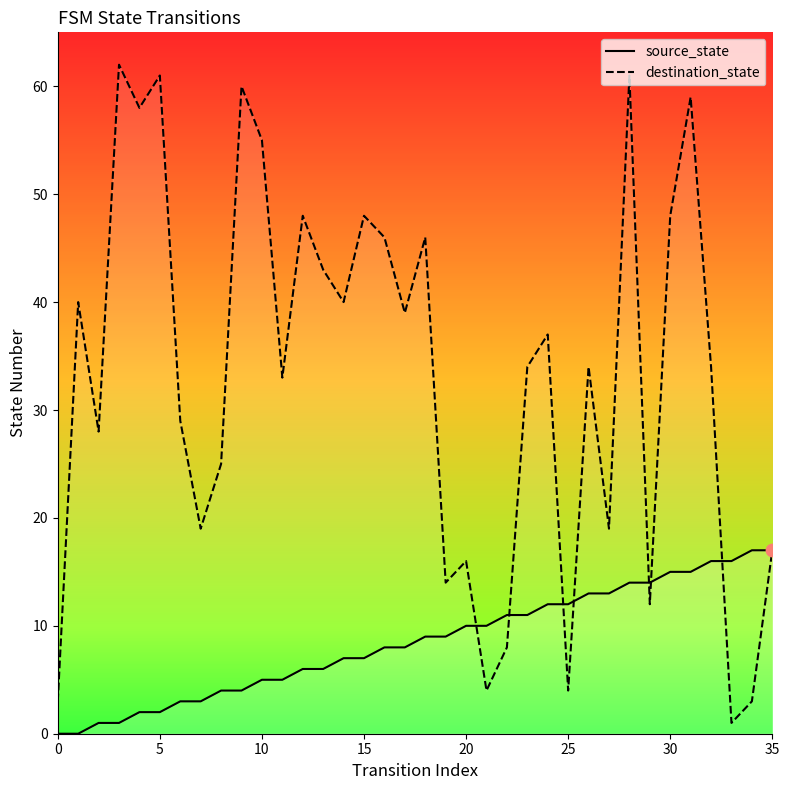

At which category is the sum across all series the highest?

28